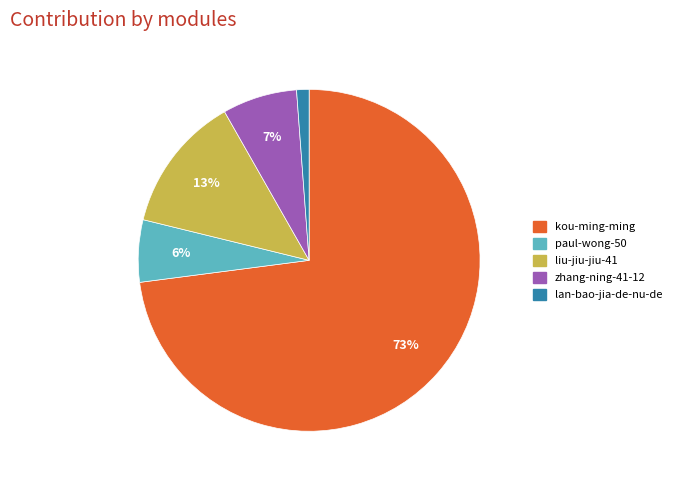

Does kou-ming-ming account for over 50% of the chart?

Yes